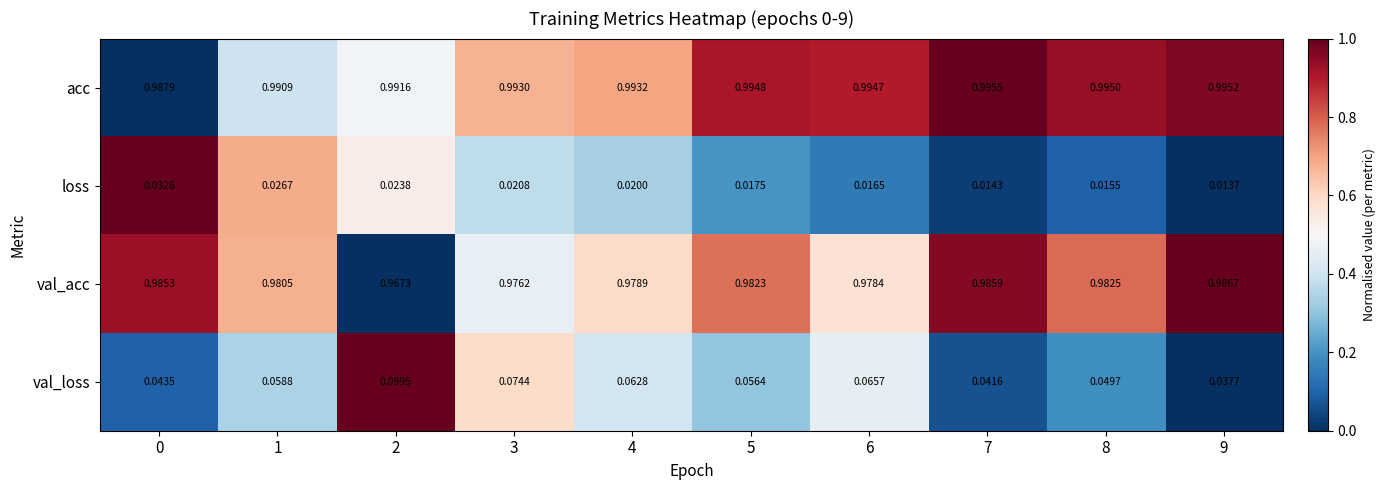

Which series has the largest total across all categories?

acc